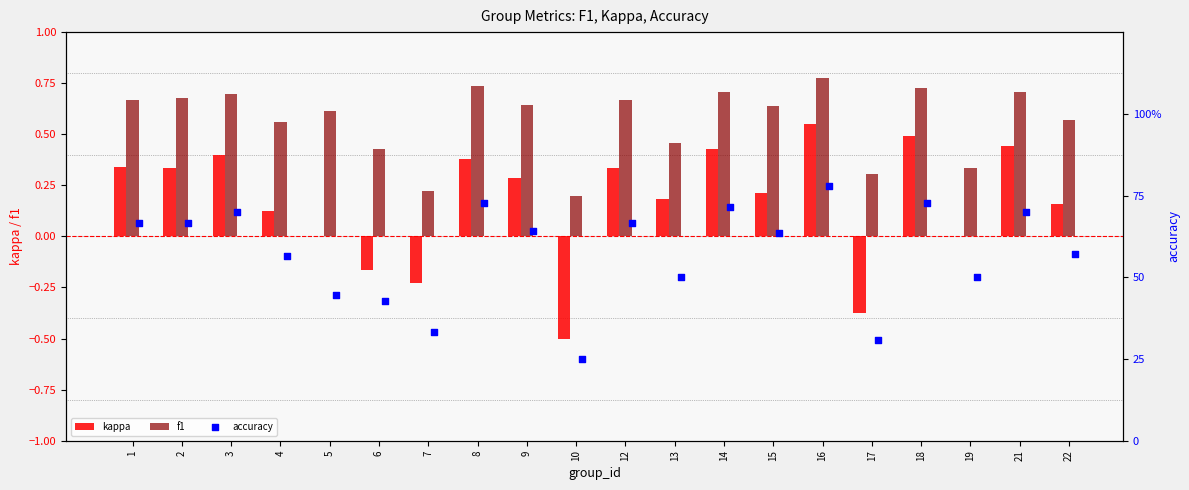

Which series reaches the maximum Y coordinate?

f1